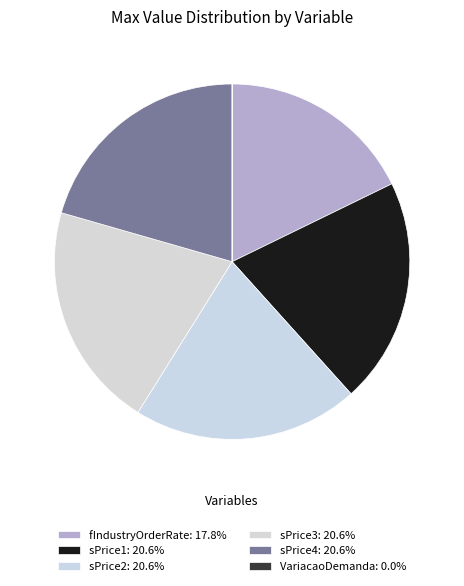

Between fIndustryOrderRate and VariacaoDemanda, which is larger?

fIndustryOrderRate